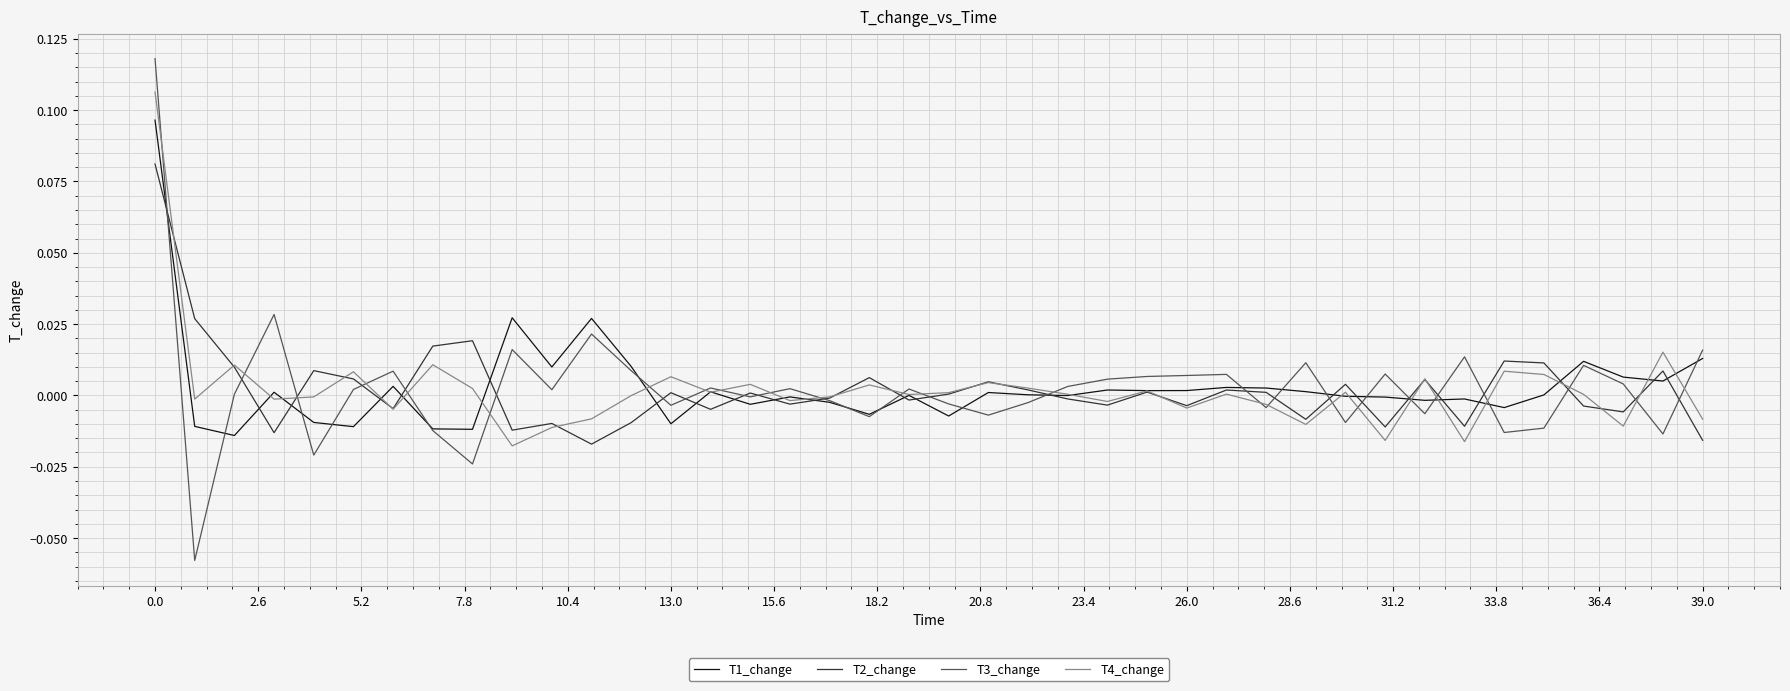

Does the chart display data point markers on the line(s)?

No